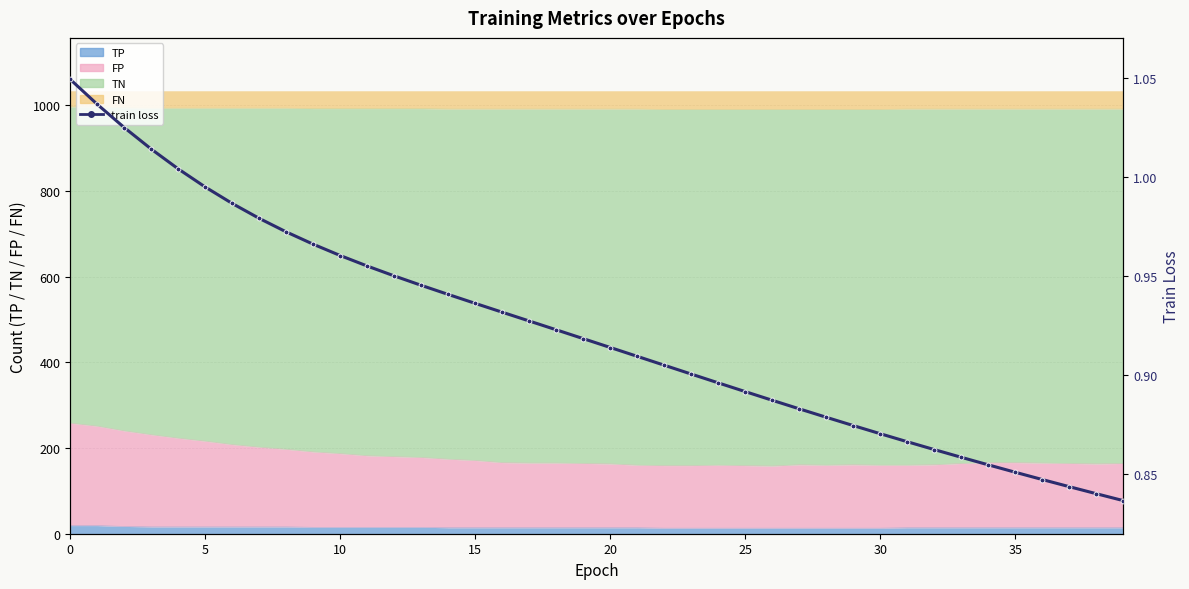

What is the sum of all values?

36.9